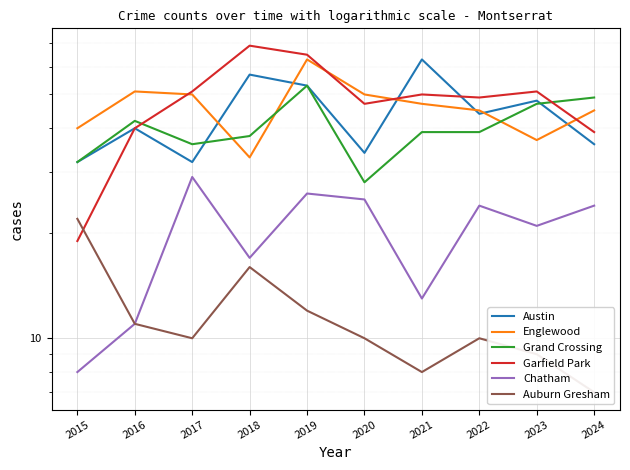

How many data points in Auburn Gresham are above 10?

4